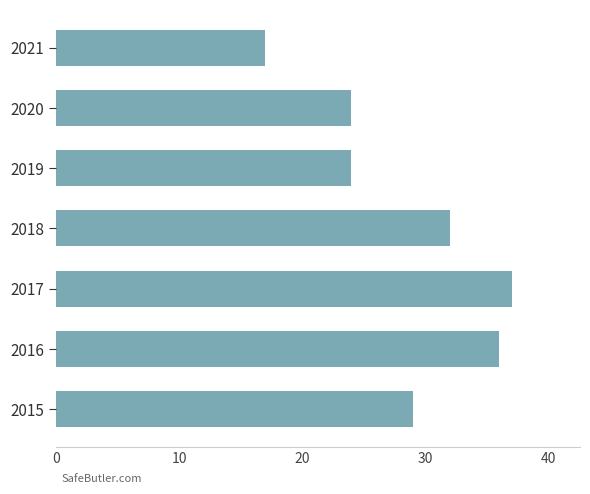

What is the smallest value displayed?

17